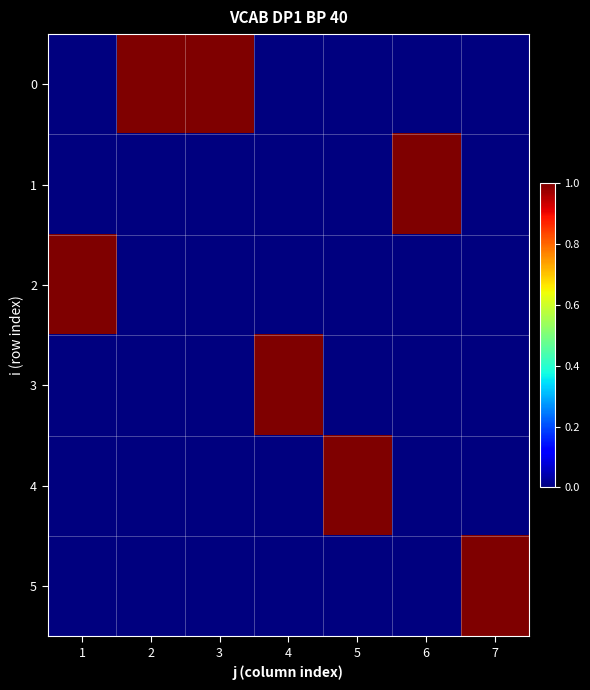

Reading left to right, extract all data points from this chart.

0: 1=0	2=1	3=1	4=0	5=0	6=0	7=0
1: 1=0	2=0	3=0	4=0	5=0	6=1	7=0
2: 1=1	2=0	3=0	4=0	5=0	6=0	7=0
3: 1=0	2=0	3=0	4=1	5=0	6=0	7=0
4: 1=0	2=0	3=0	4=0	5=1	6=0	7=0
5: 1=0	2=0	3=0	4=0	5=0	6=0	7=1